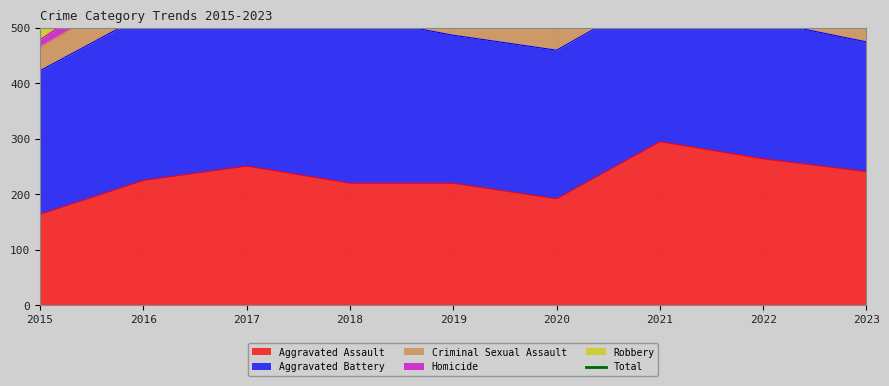

Reading right to left, transcribe all the data shown in this chart.

2023=774	2022=823	2021=811	2020=708	2019=826	2018=898	2017=978	2016=983	2015=851